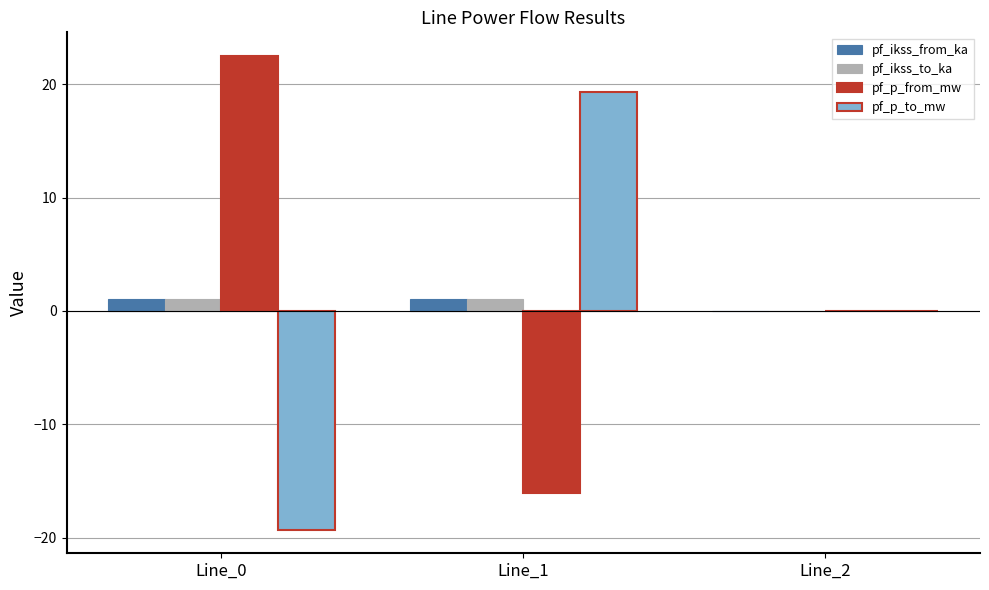

What is the greatest value displayed?

22.5